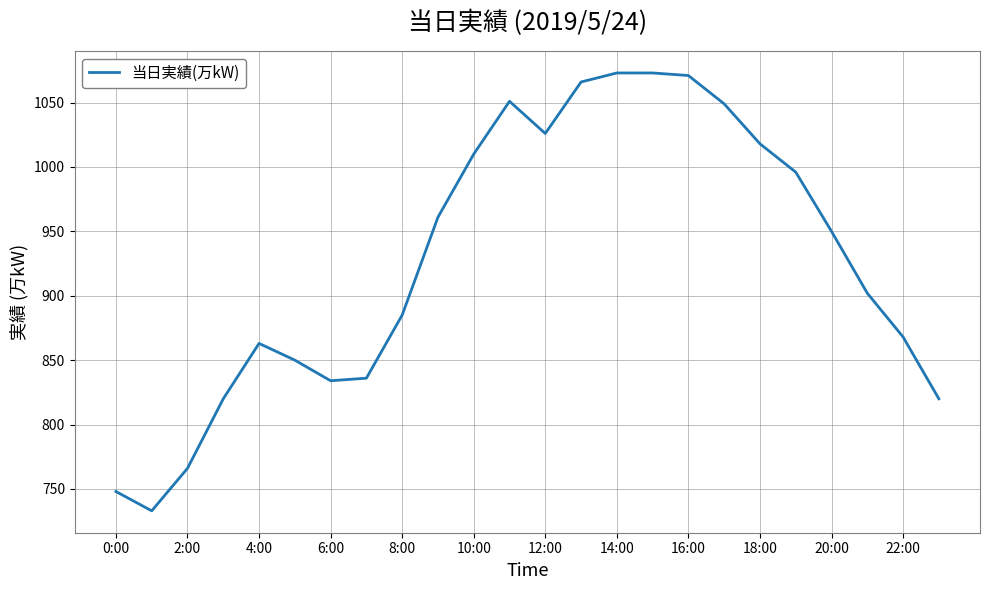

What is the minimum value shown in the chart?

733